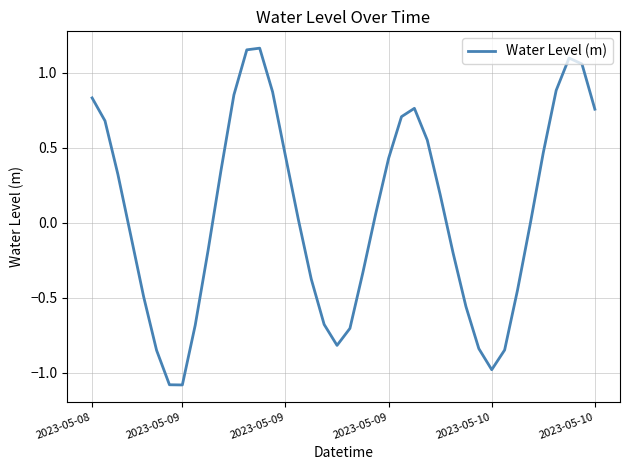

What is the smallest value displayed?

-1.1